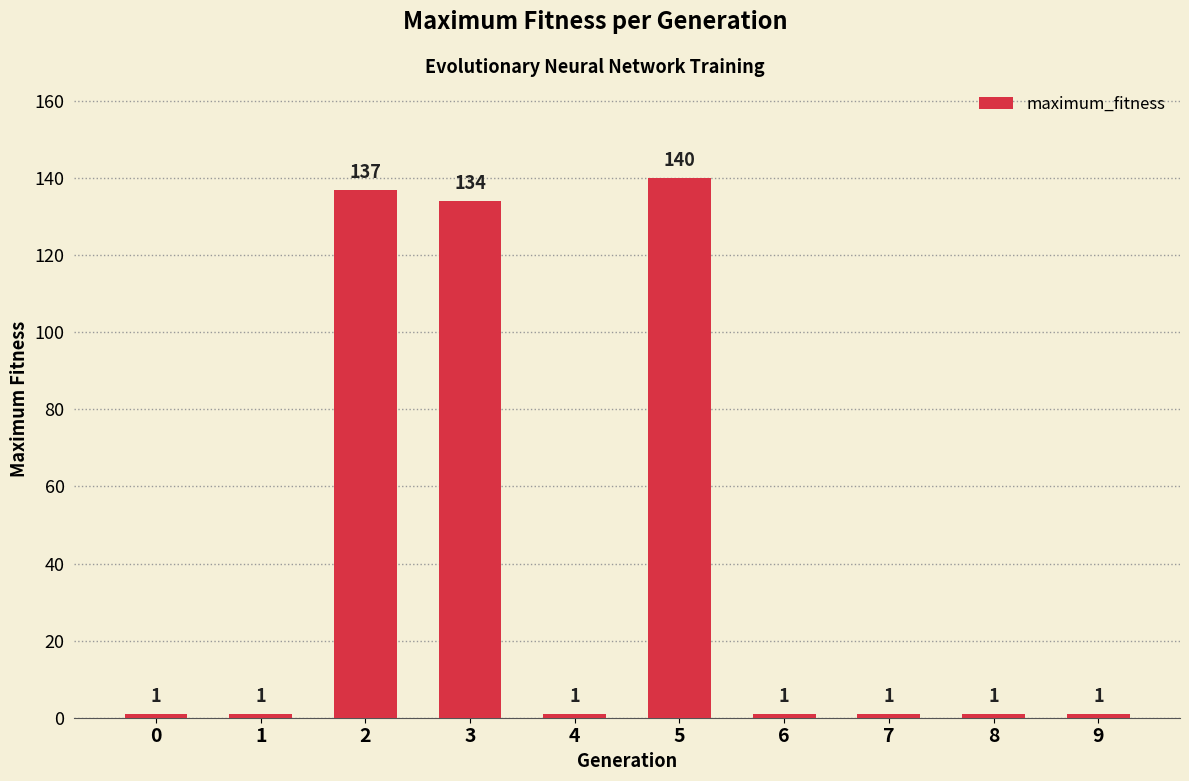

At which label is the value closest to 70?

3